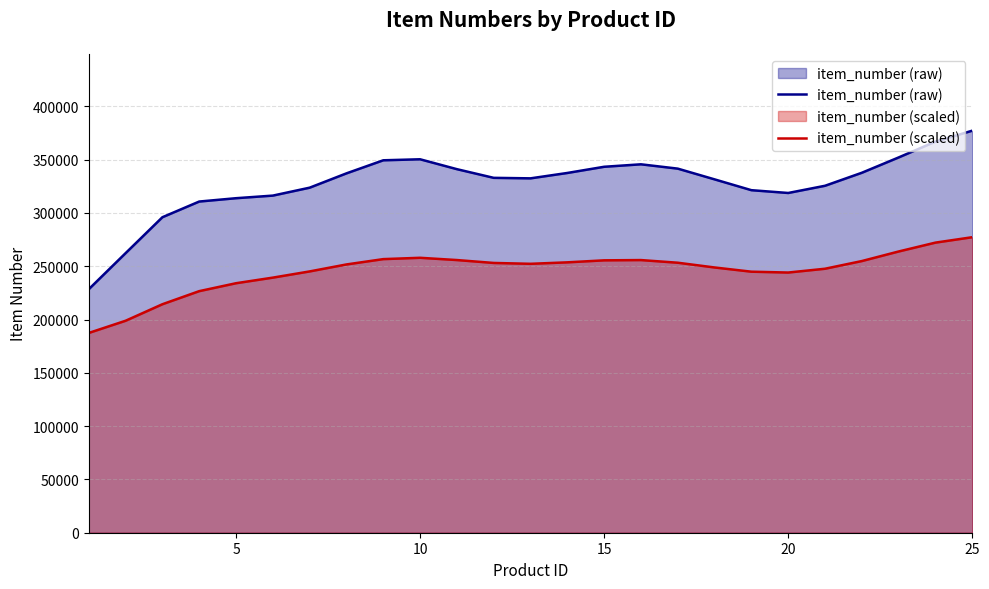

Rank the series by their average value, from highest to lowest.

item_number (raw), item_number (scaled)